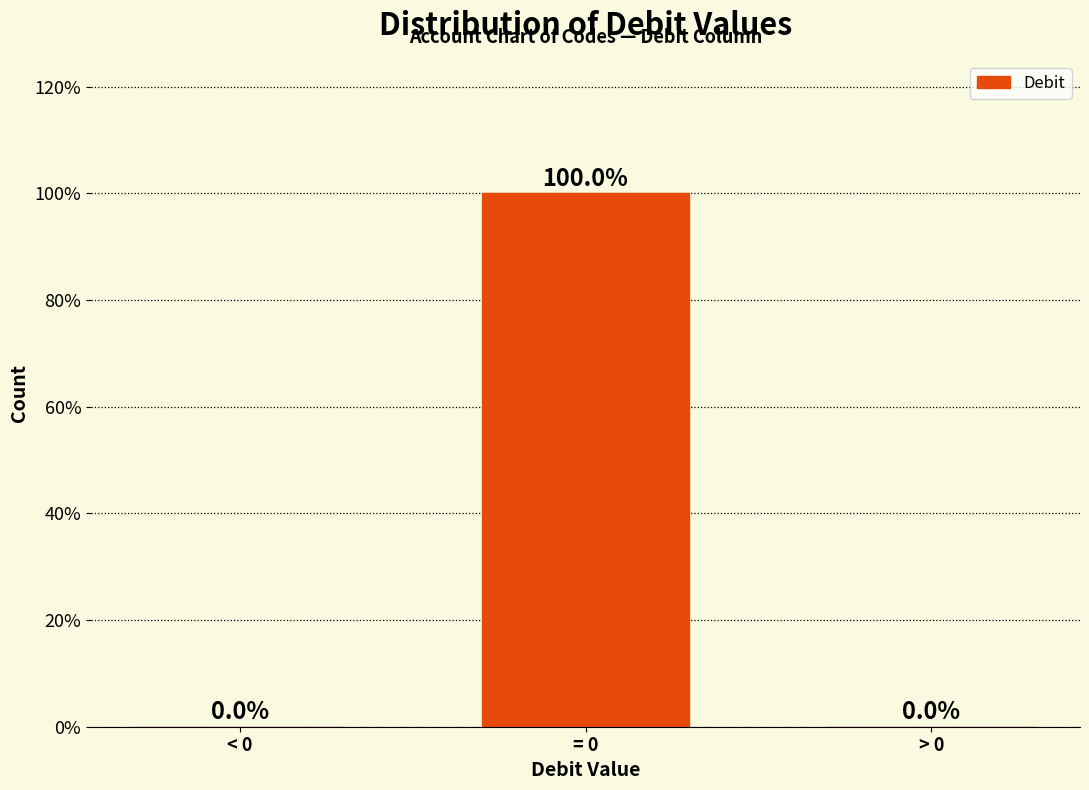

Reading left to right, list all the values displayed in this chart.

< 0=0	= 0=100	> 0=0